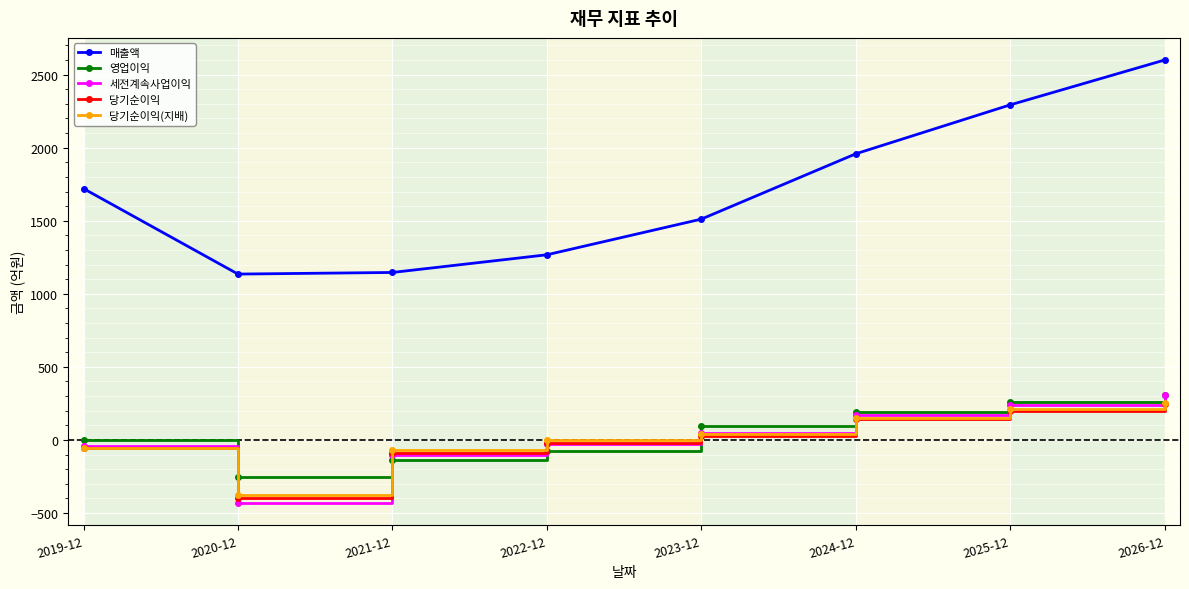

Does the chart display data point markers on the line(s)?

Yes